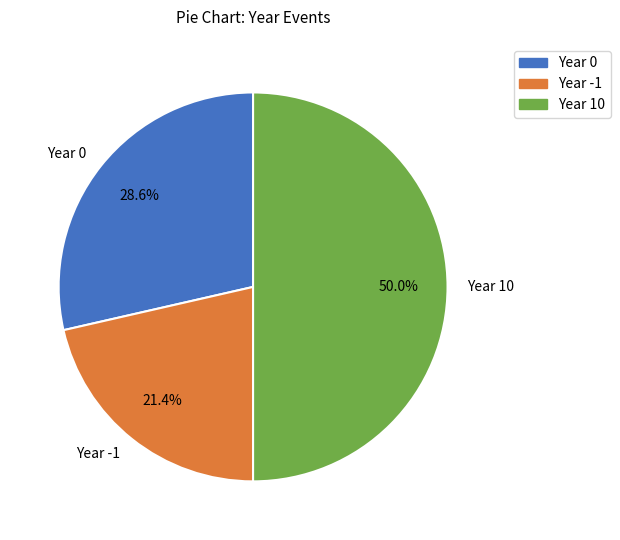

Which slice is the largest?

Year 10